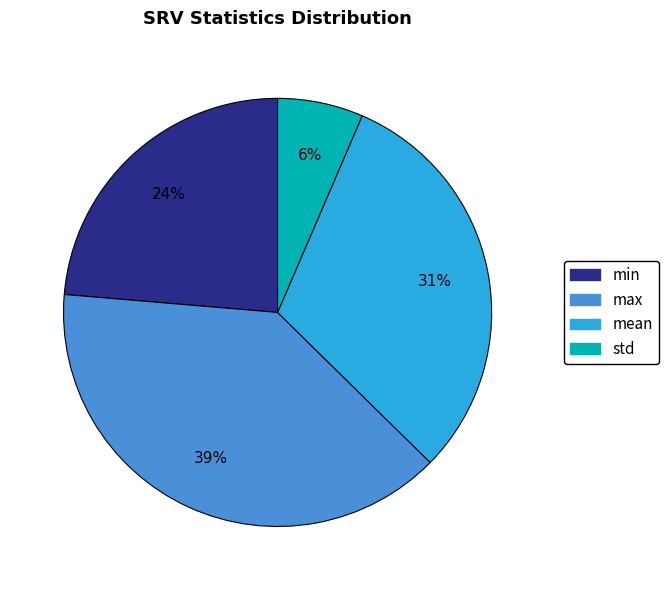

Rank the categories by value from highest to lowest.

max, mean, min, std